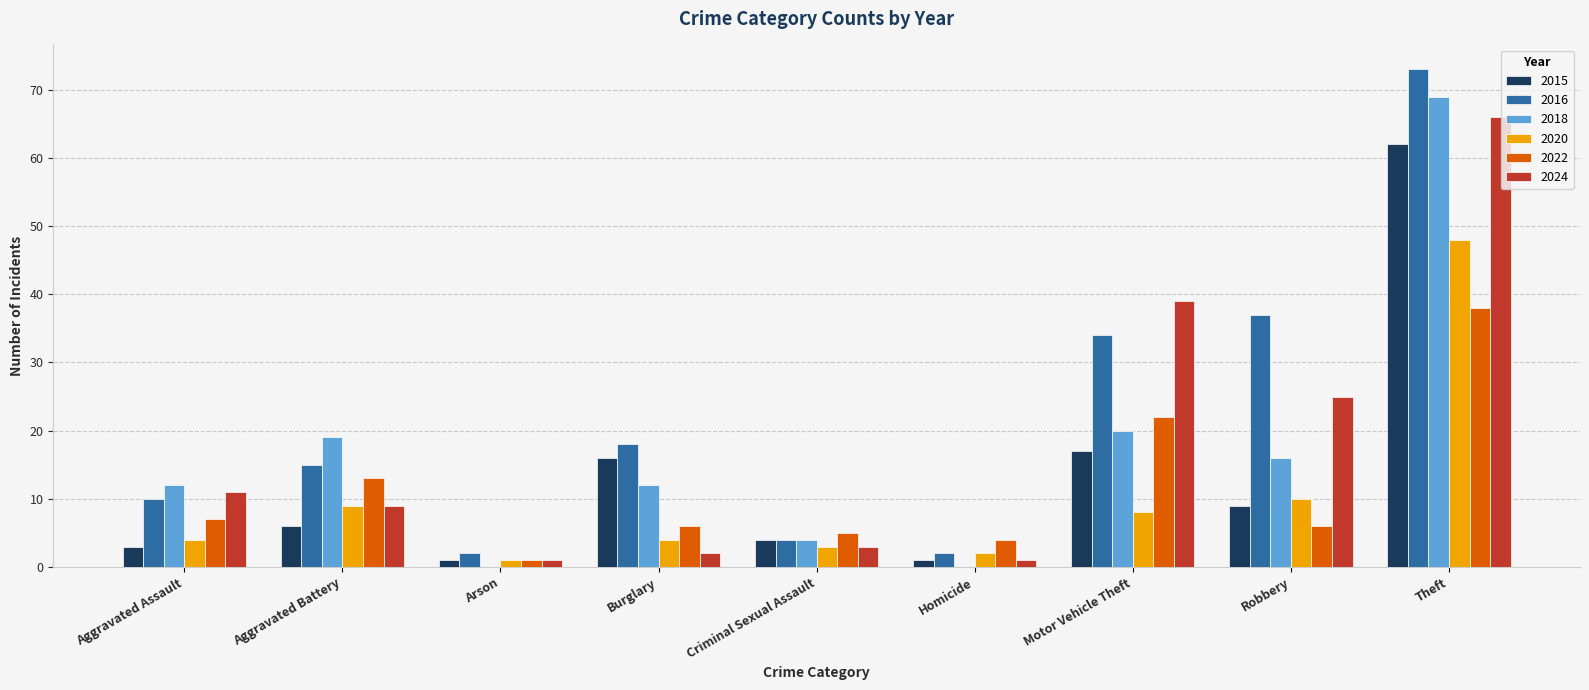

What are all the series names shown in the legend?

2015, 2016, 2018, 2020, 2022, 2024